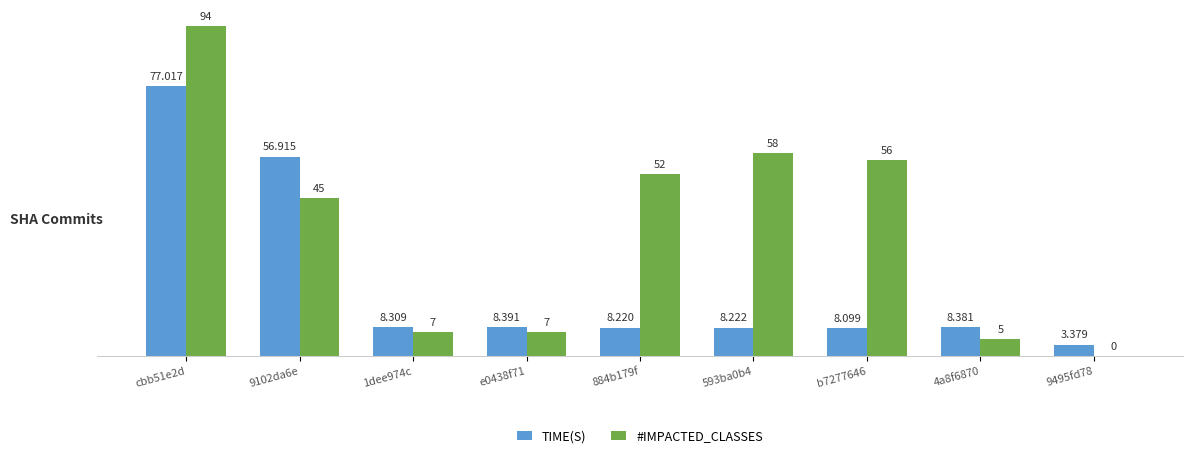

Does the chart contain stacked bars?

No